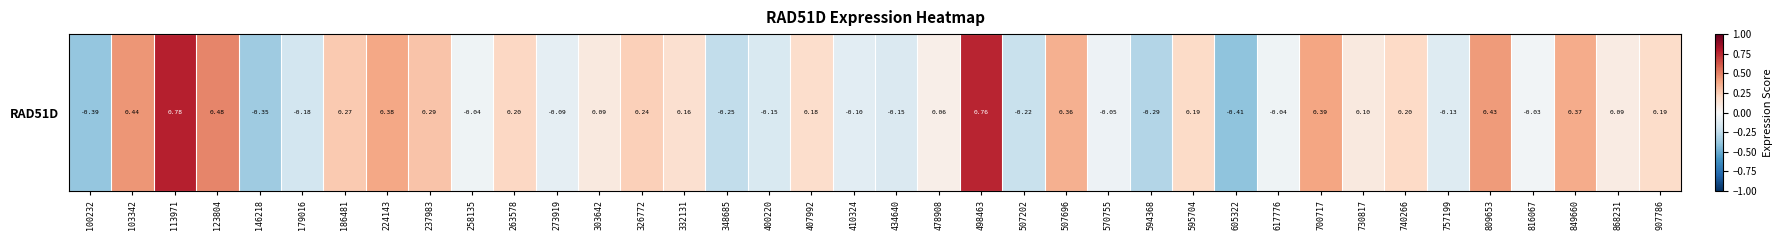

Which label corresponds to the largest value in the chart?

113971